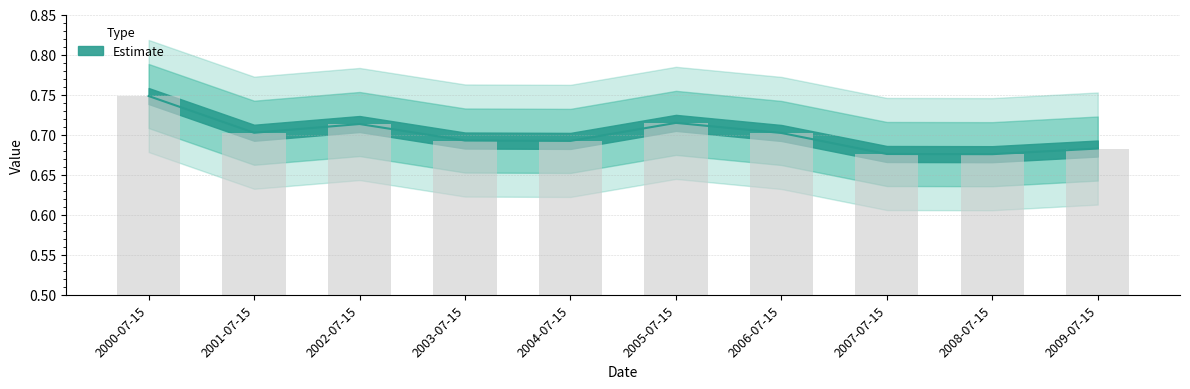

True or false: the data shows 0.7 at 2007-07-15.

True